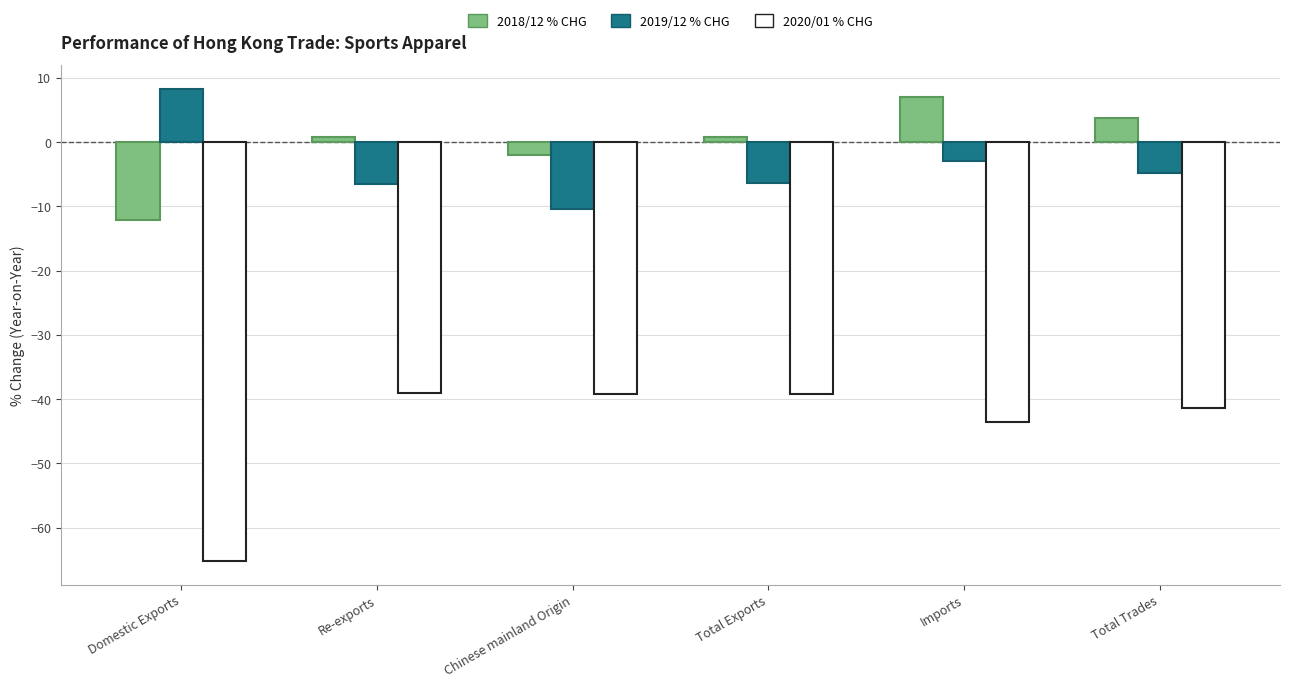

What is the spread (max minus min) of values at Imports?

50.5